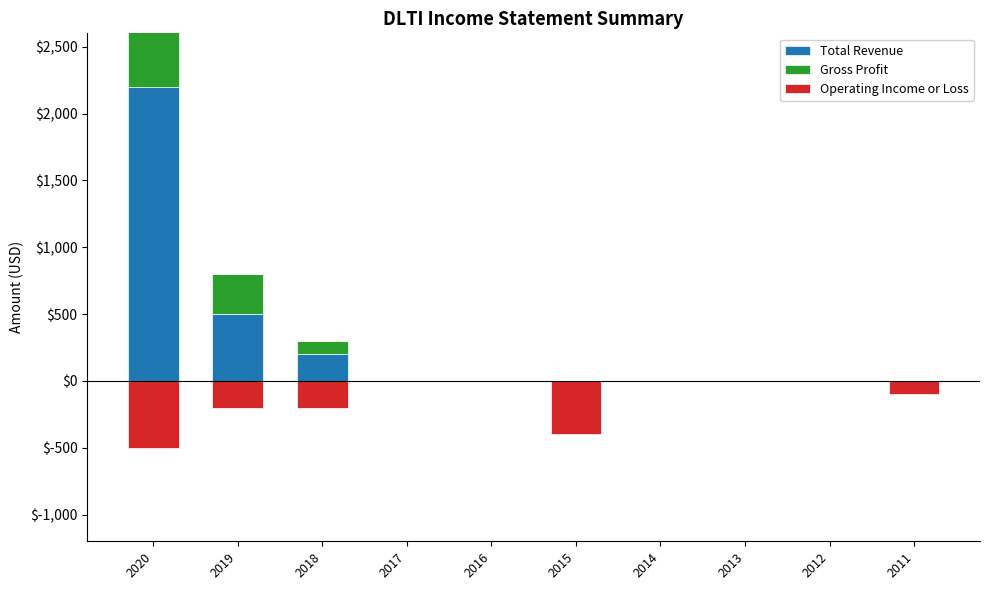

What is the greatest value displayed?

2200